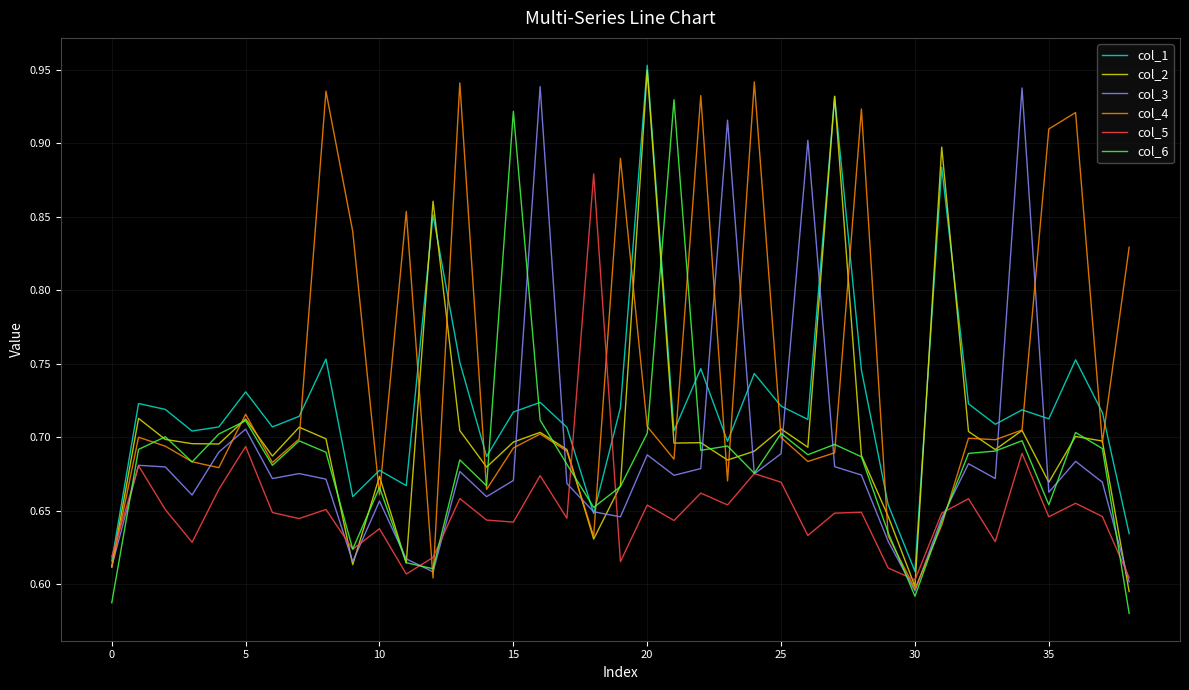

True or false: col_5 and col_2 cross at least once.

True